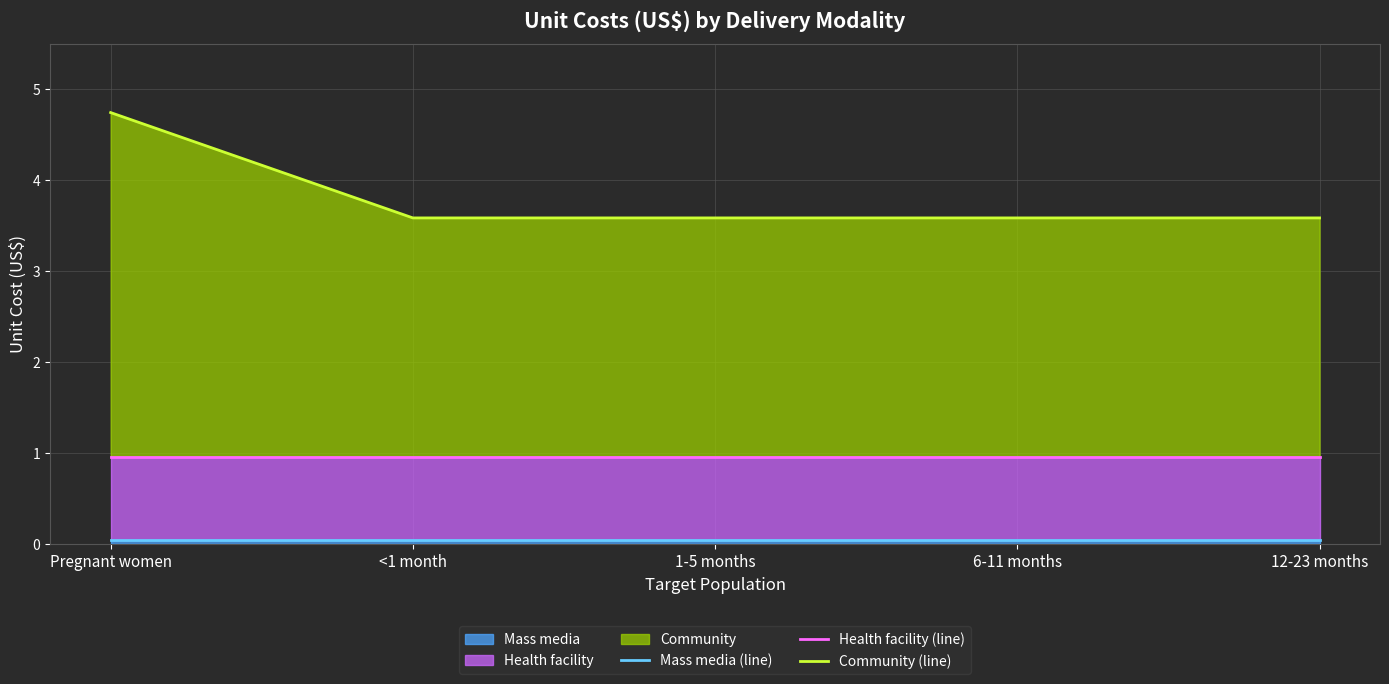

What is the sum of all Mass media (line) values?

0.2